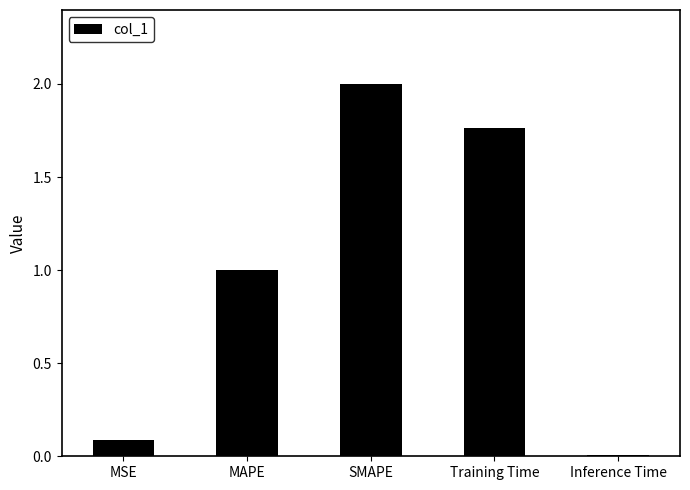

Is it true that the value at SMAPE is 2.0?

True